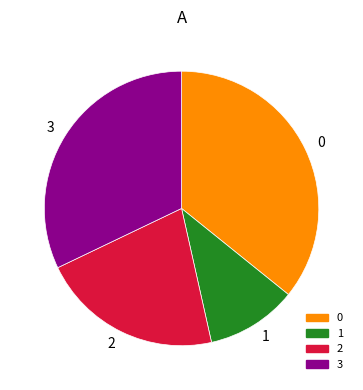

Does any single category account for the majority?

No